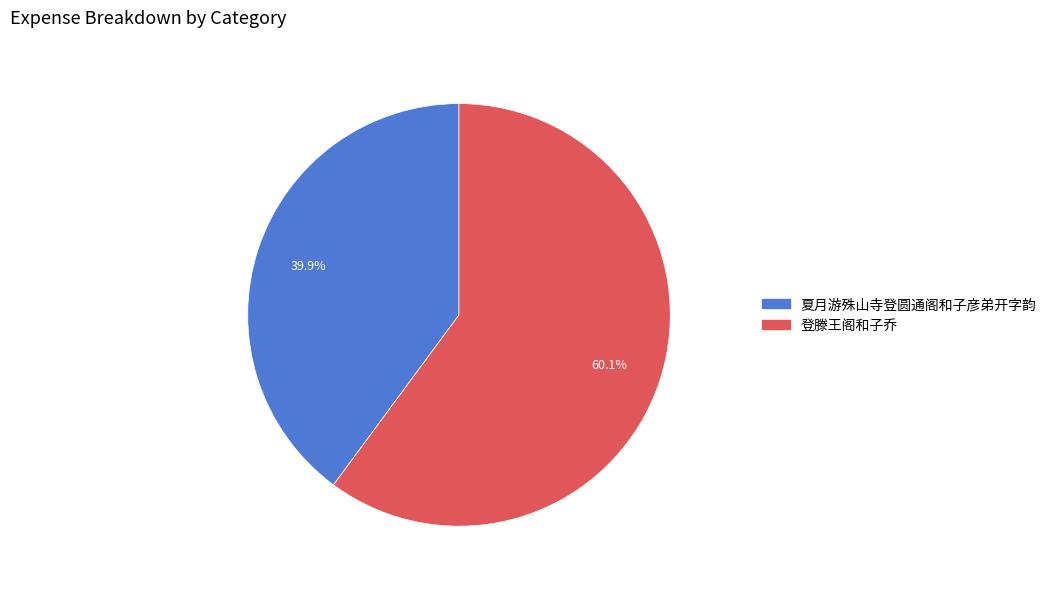

How many segments does this pie chart have?

2